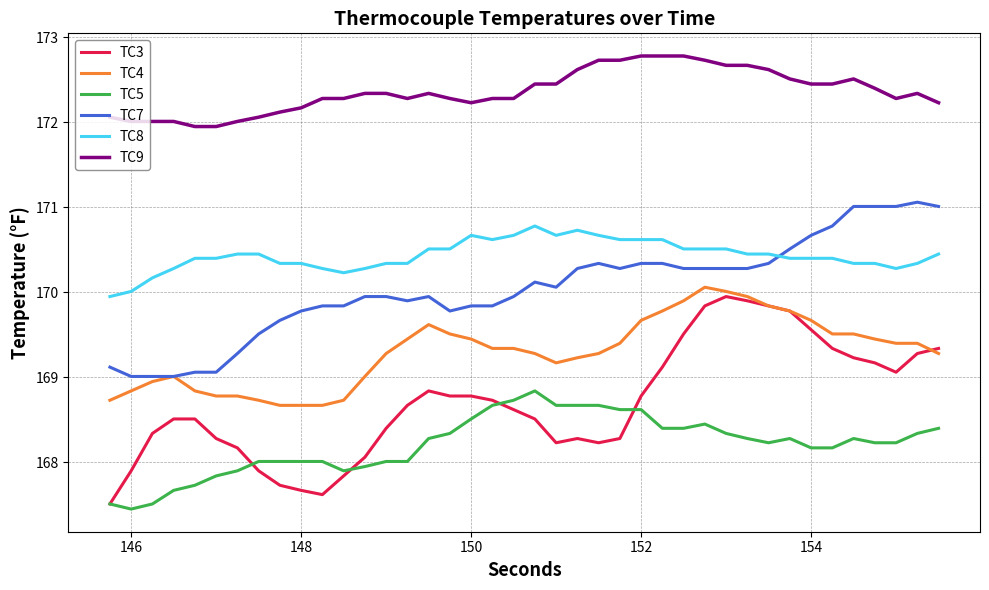

Which series has the largest total across all categories?

TC9